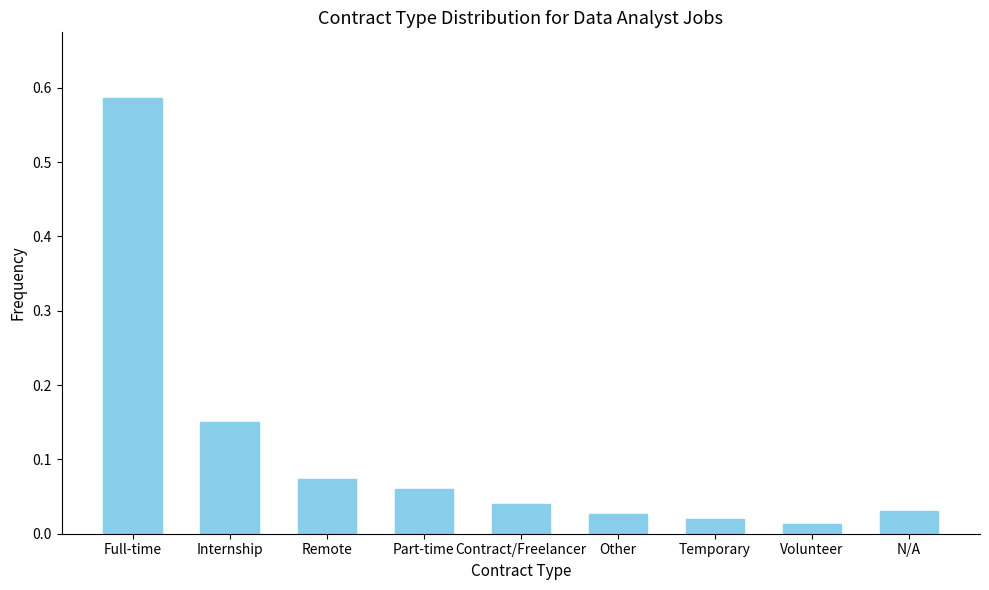

What is the change in value from Full-time to Part-time?

-0.5